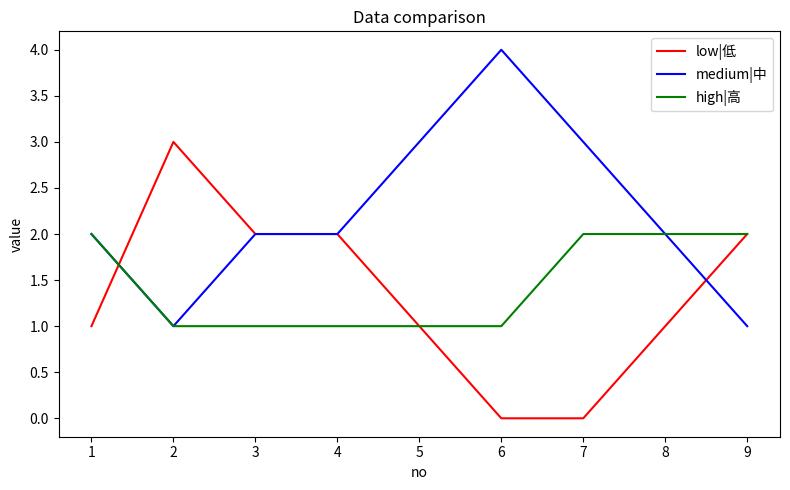

At how many categories does at least one series exceed 0?

9